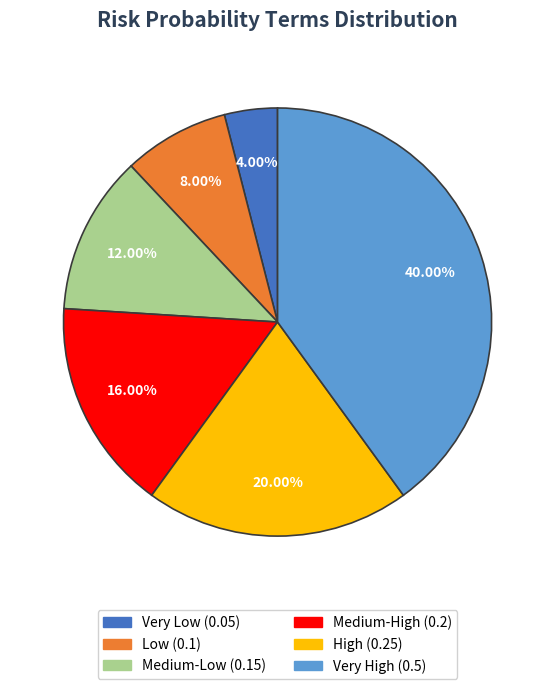

What percentage is the Medium-Low slice, to the nearest percent?

12%